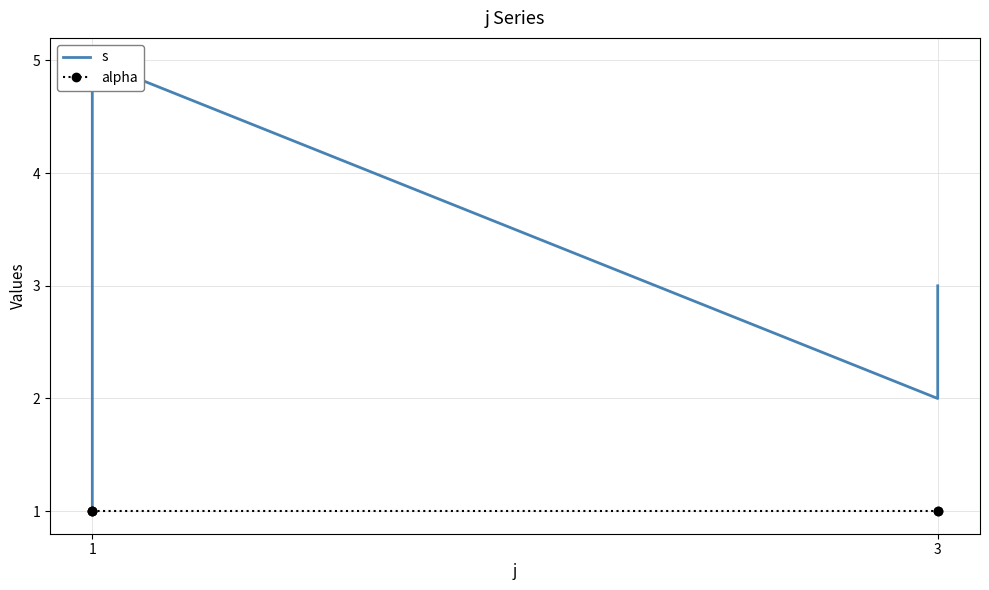

What is the sum of all alpha values?

5